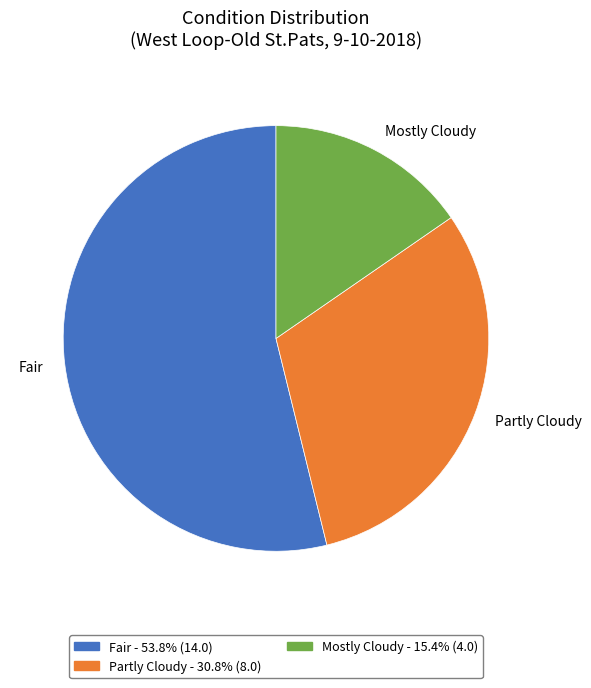

Does Fair - 53.8% (14.0) account for over 50% of the chart?

Yes